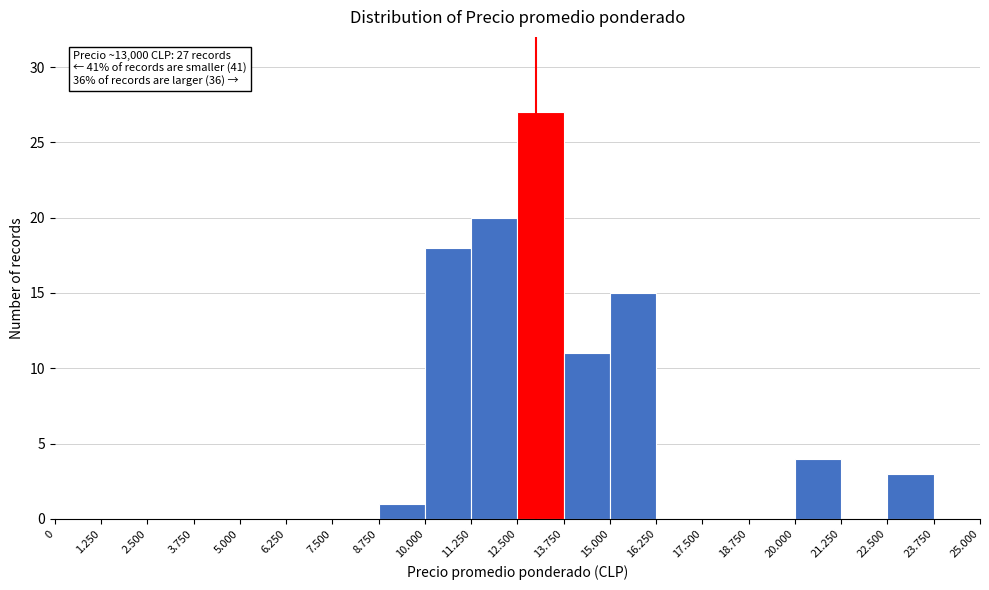

Reading right to left, list all the values displayed in this chart.

23.750=0	22.500=3	21.250=0	20.000=4	18.750=0	17.500=0	16.250=0	15.000=15	13.750=11	12.500=27	11.250=20	10.000=18	8.750=1	7.500=0	6.250=0	5.000=0	3.750=0	2.500=0	1.250=0	0=0